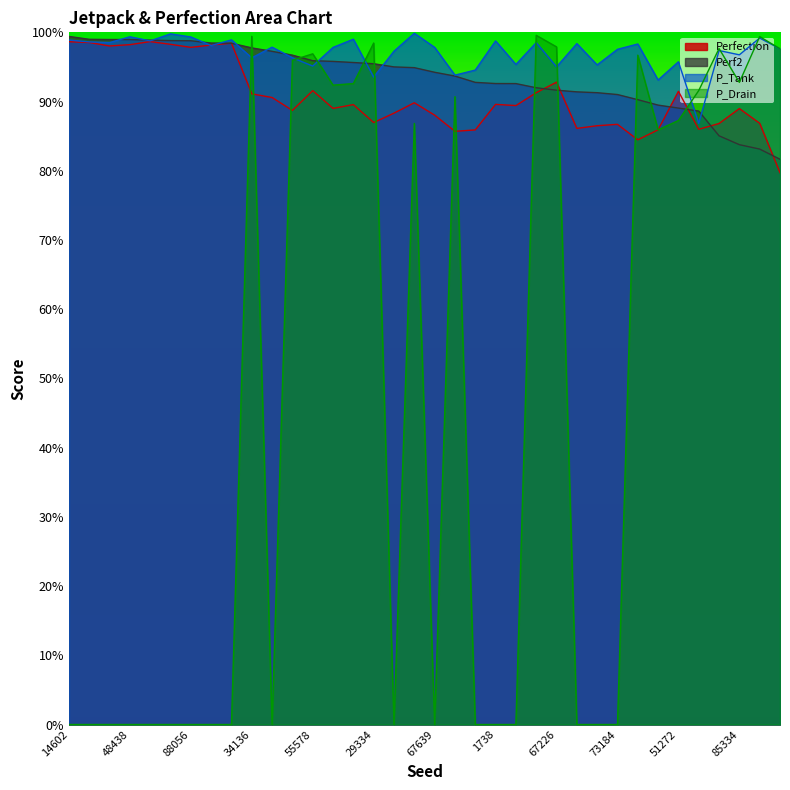

What is the greatest value displayed?

1.0